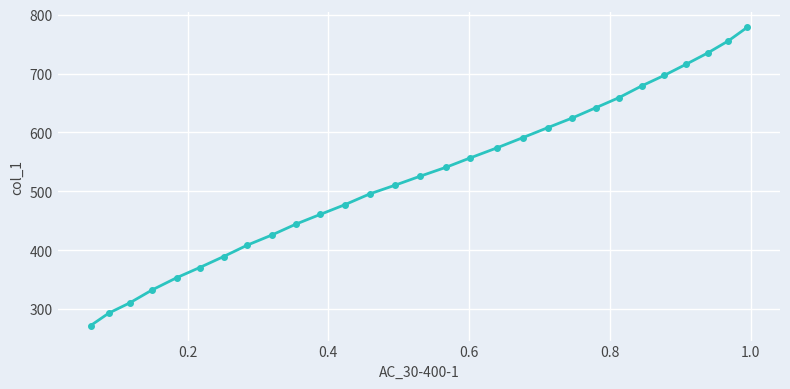

What is the value of the 25th point from the left?

696.8